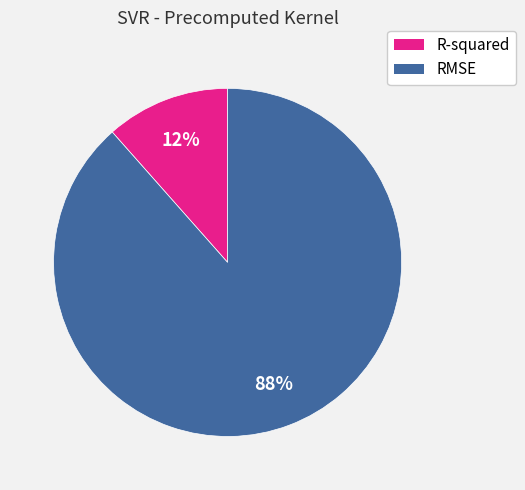

How many segments does this pie chart have?

2